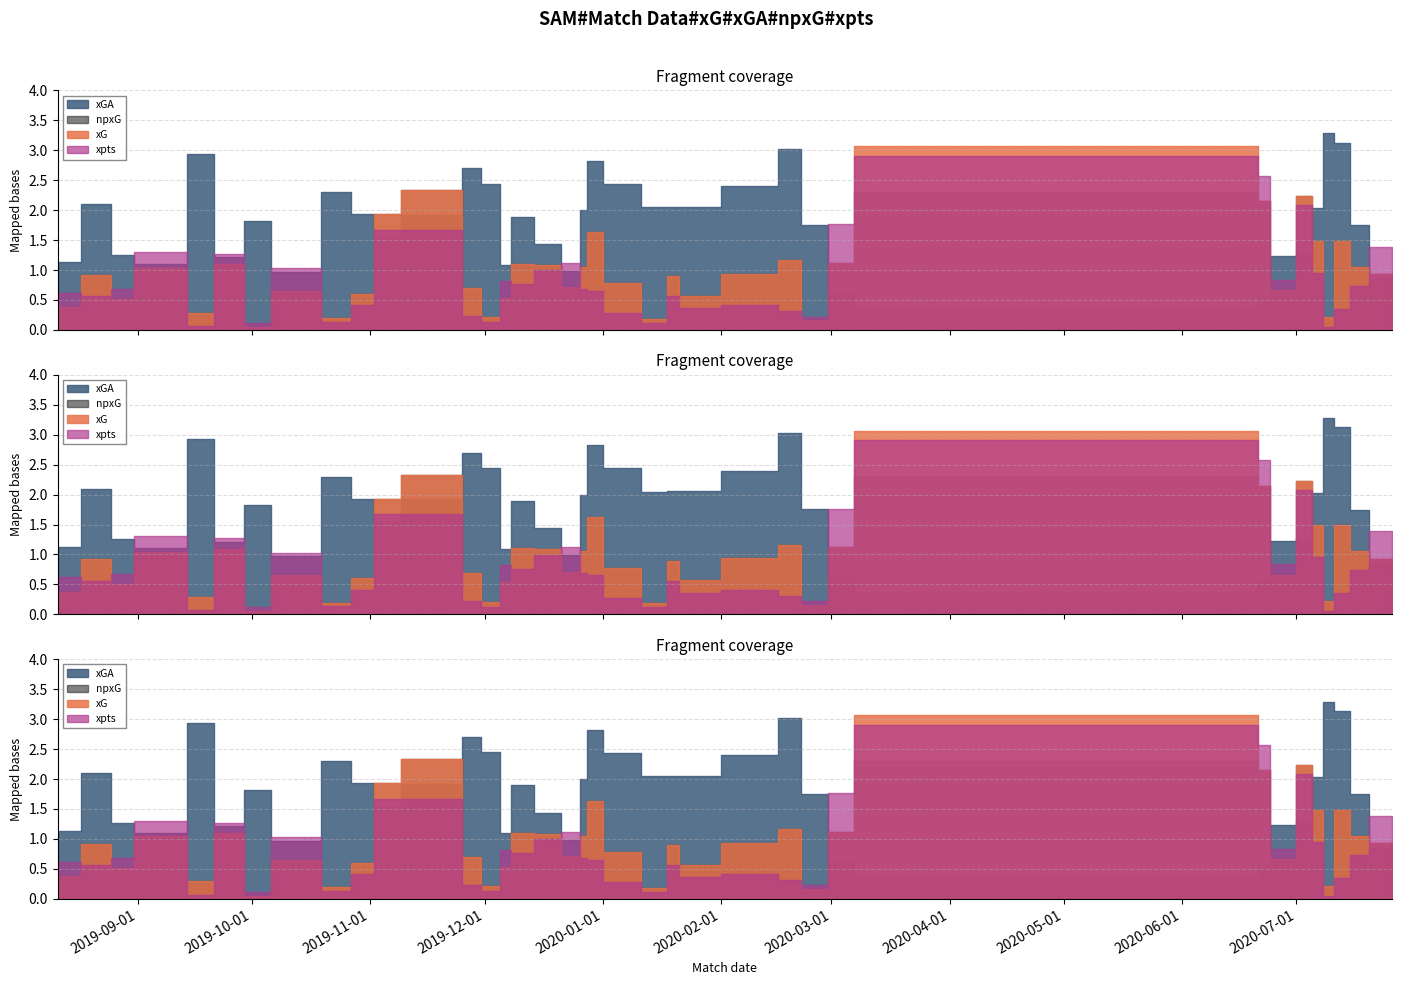

The value of npxG at 2020-07-08 is 0.2. True or false?

True